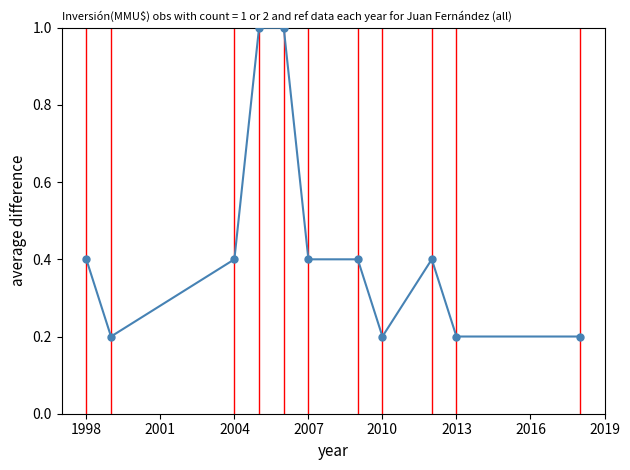

What is the difference between the second highest and minimum values?

0.8